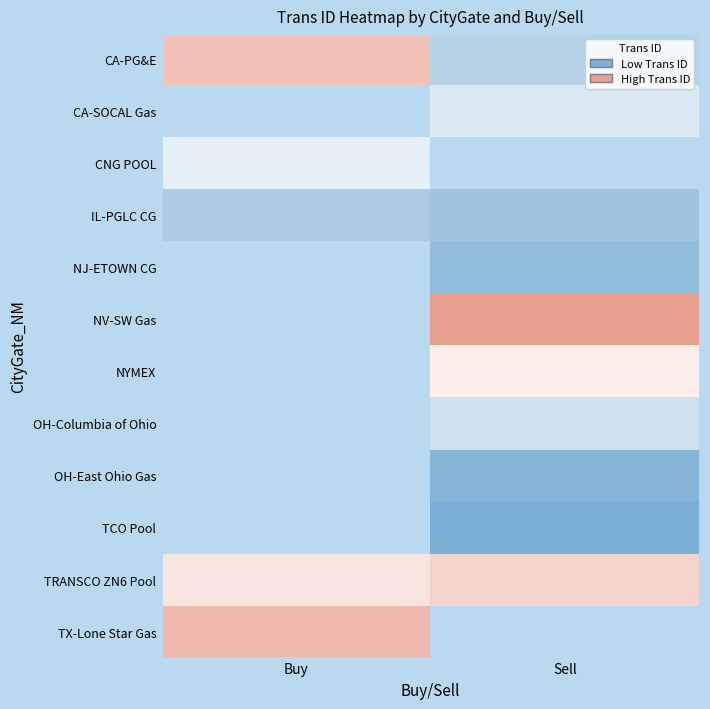

The value of CNG POOL at Buy is 307139.0. True or false?

True